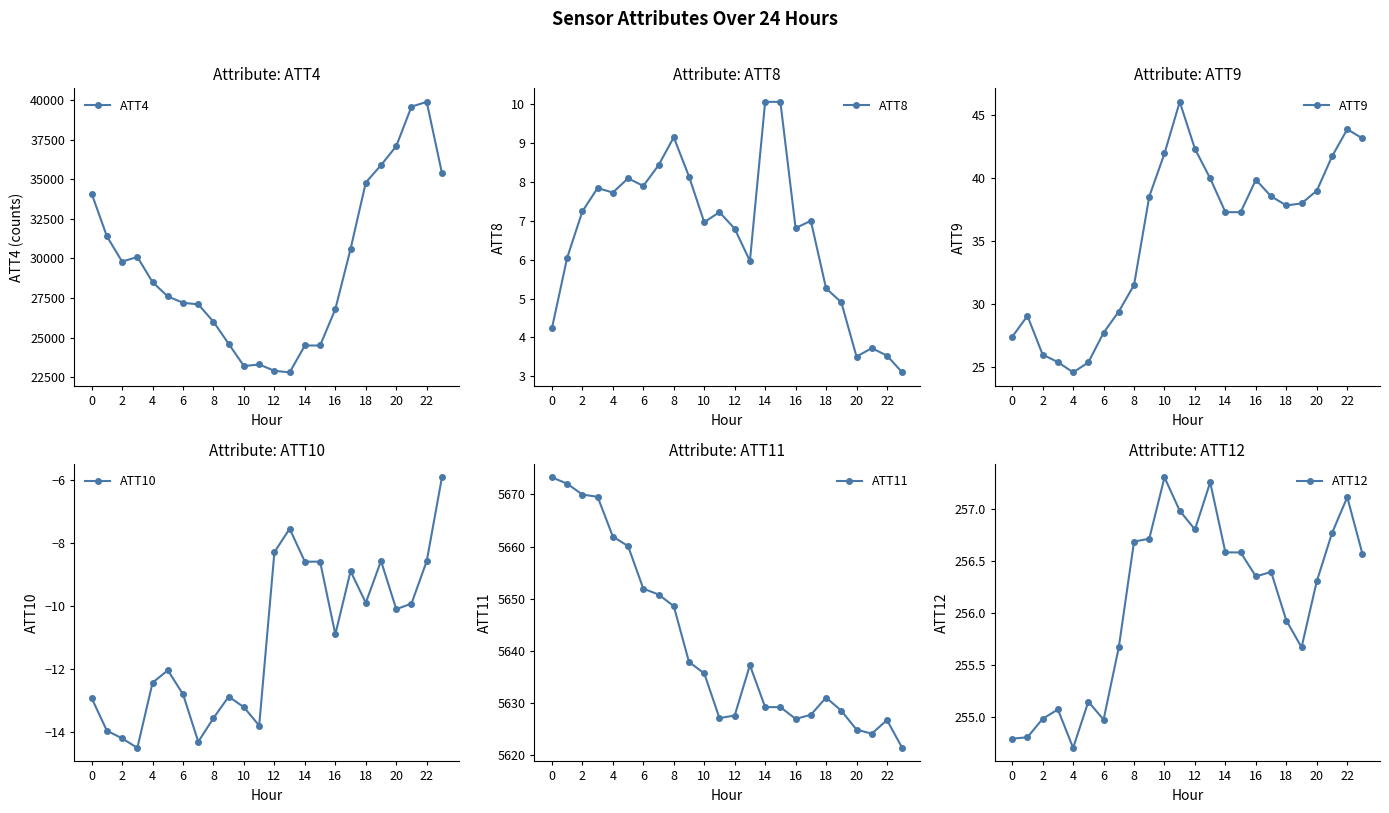

Reading left to right, transcribe all the data shown in this chart.

ATT4: 34100.0	31400.0	29800.0	30100.0	28500.0	27600.0	27200.0	27100.0	26000.0	24600.0	23200.0	23300.0	22900.0	22800.0	24500.0	24500.0	26800.0	30600.0	34800.0	35900.0	37100.0	39600.0	39900.0	35400.0
ATT8: 4.2	6.0	7.2	7.8	7.7	8.1	7.9	8.4	9.1	8.1	7.0	7.2	6.8	6.0	10.1	10.1	6.8	7.0	5.3	4.9	3.5	3.7	3.5	3.1
ATT9: 27.4	29.0	26.0	25.4	24.5	25.3	27.7	29.4	31.5	38.5	42.0	46.1	42.3	40.0	37.3	37.3	39.9	38.6	37.8	38.0	39.0	41.7	43.9	43.2
ATT10: -12.9	-14.0	-14.2	-14.5	-12.4	-12.0	-12.8	-14.3	-13.6	-12.9	-13.2	-13.8	-8.3	-7.6	-8.6	-8.6	-10.9	-8.9	-9.9	-8.6	-10.1	-9.9	-8.6	-5.9
ATT11: 5673.3	5672.1	5670.0	5669.6	5661.9	5660.1	5651.9	5650.8	5648.6	5637.8	5635.6	5627.0	5627.5	5637.2	5629.2	5629.2	5626.9	5627.7	5631.0	5628.5	5624.8	5624.0	5626.7	5621.3
ATT12: 254.8	254.8	255.0	255.1	254.7	255.1	255.0	255.7	256.7	256.7	257.3	257.0	256.8	257.3	256.6	256.6	256.3	256.4	255.9	255.7	256.3	256.8	257.1	256.6